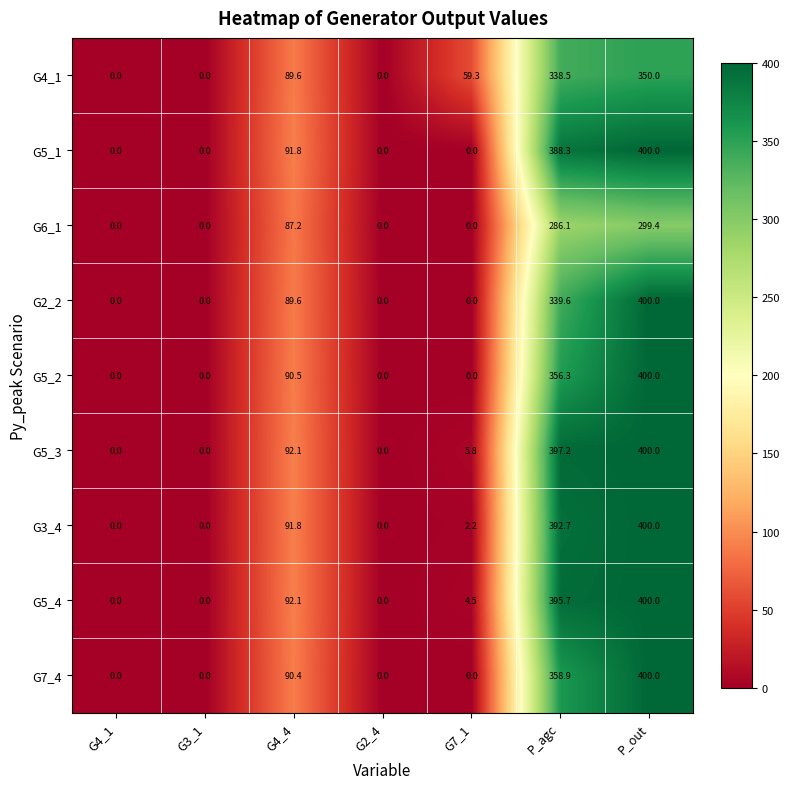

The G5_4 series shows 400.0 at P_out. True or false?

True